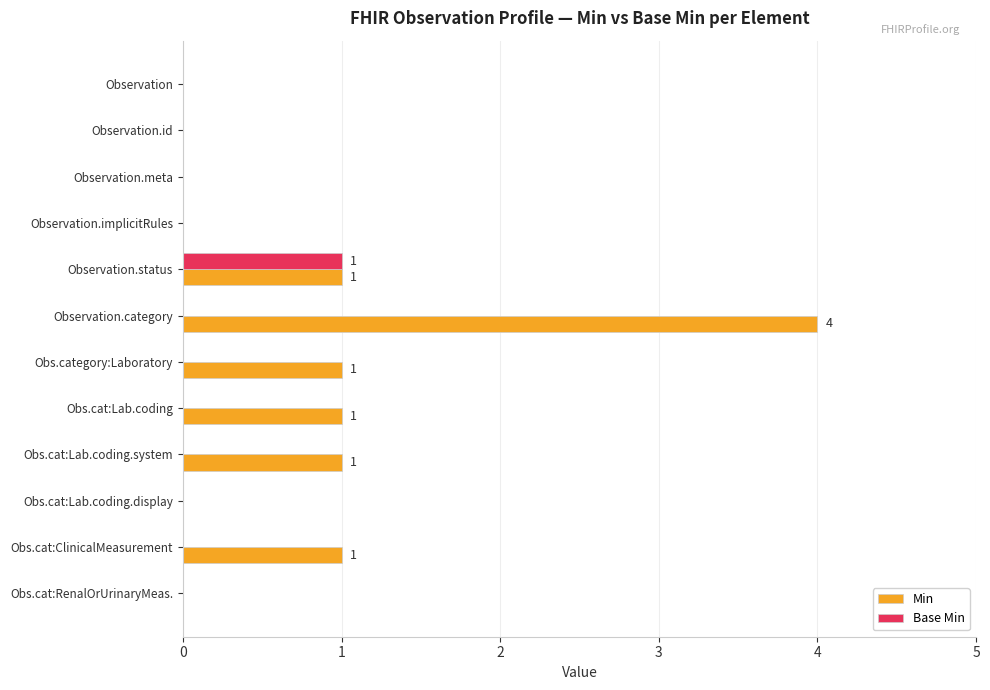

Count the number of data series in this chart.

2